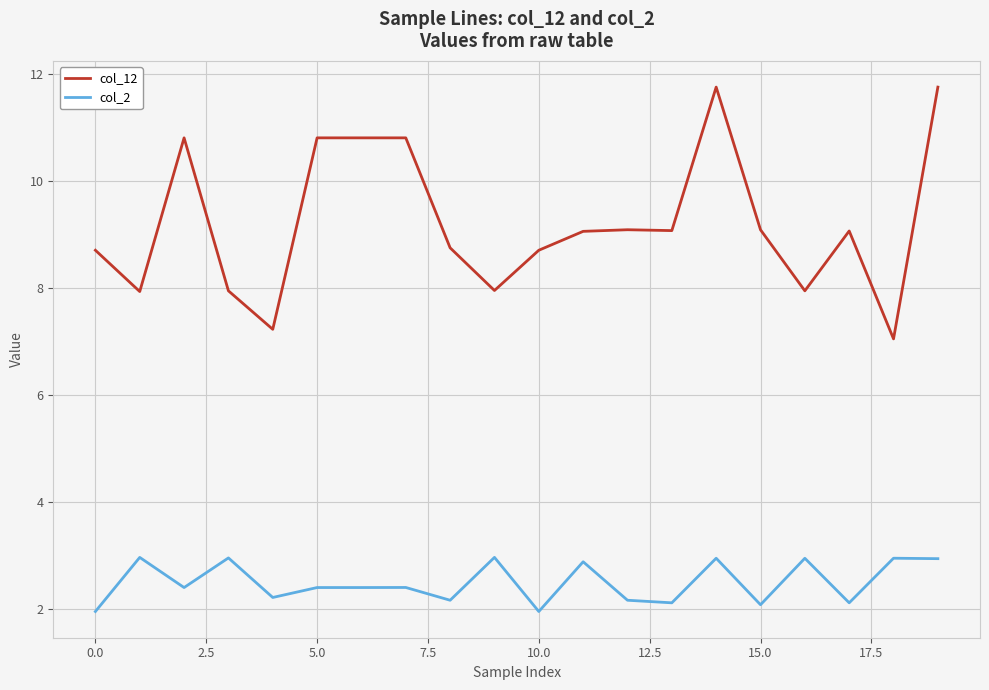

List the series in order of their overall mean, highest first.

col_12, col_2